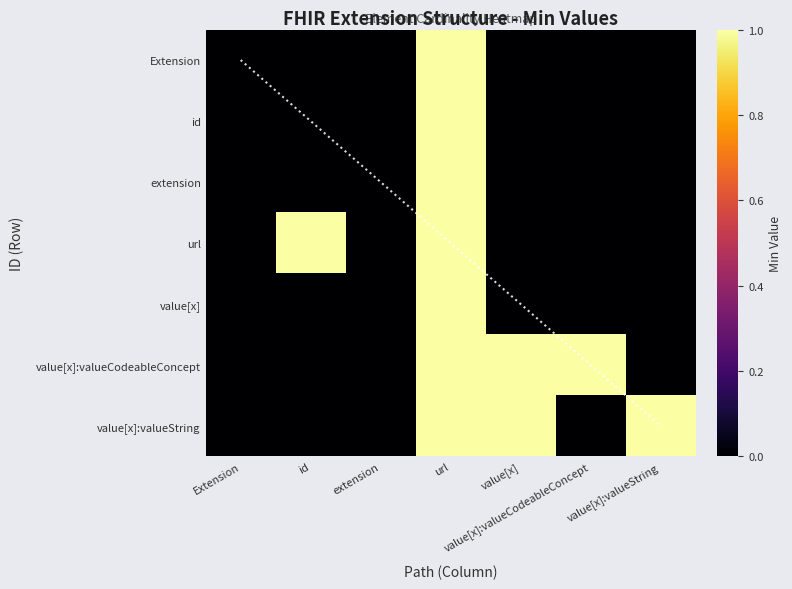

At how many categories does at least one series exceed 0?

5